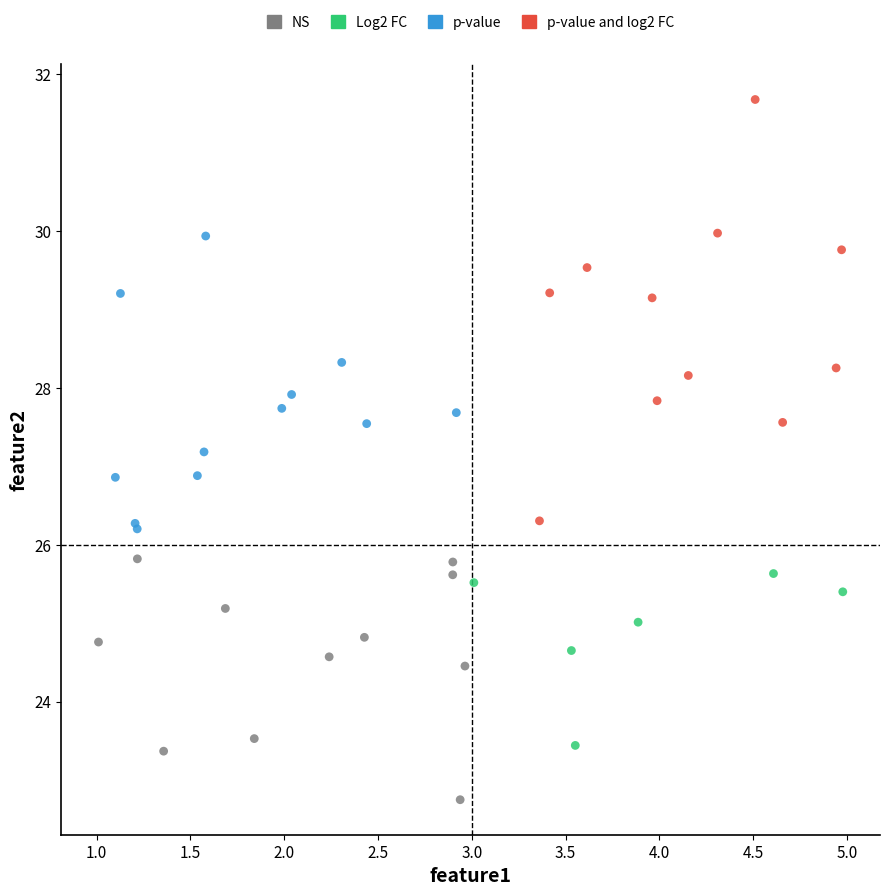

Which series has the largest Y range (max minus min)?

p-value and log2 FC